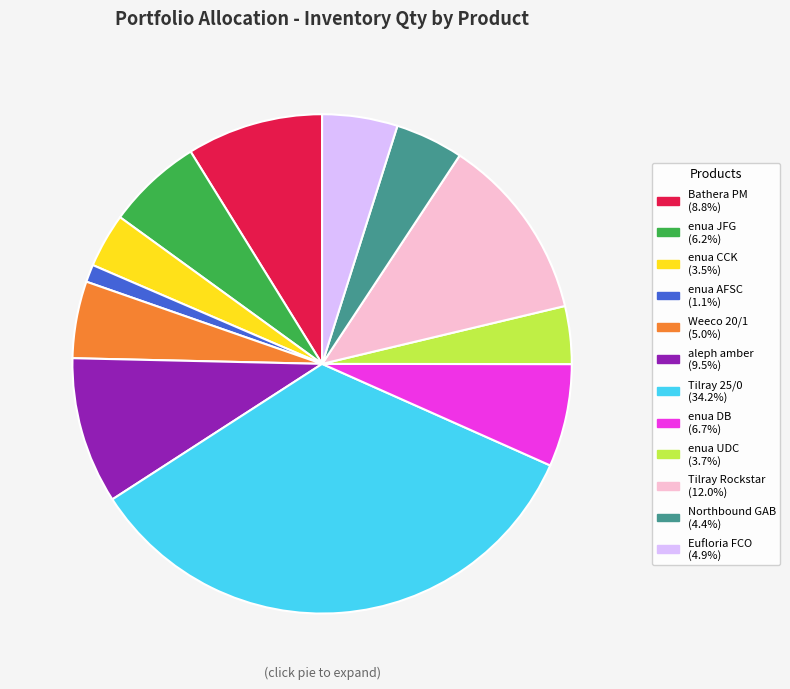

Is there a majority slice in this chart?

No